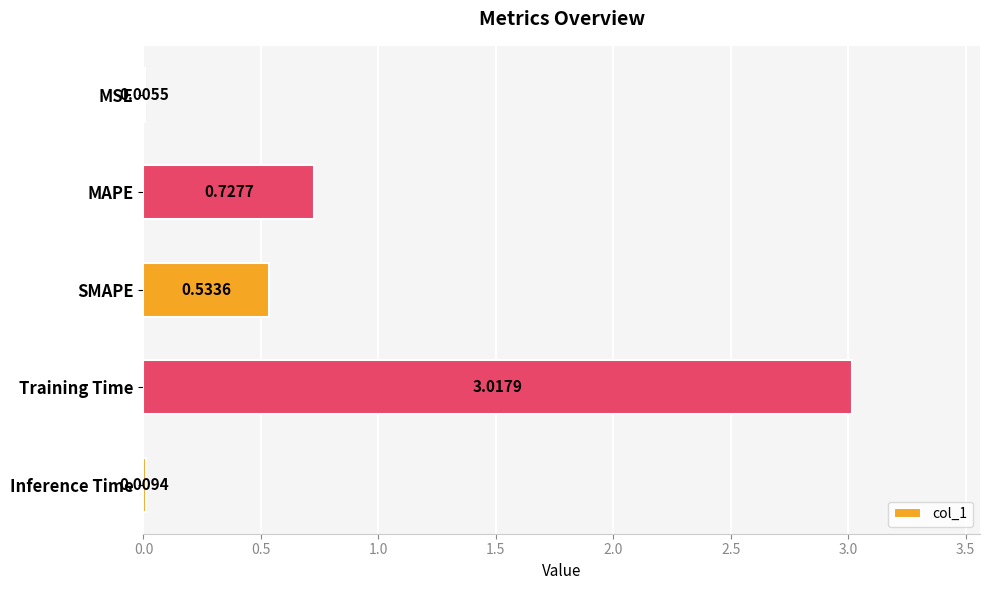

Between Training Time and MSE, which is larger?

Training Time